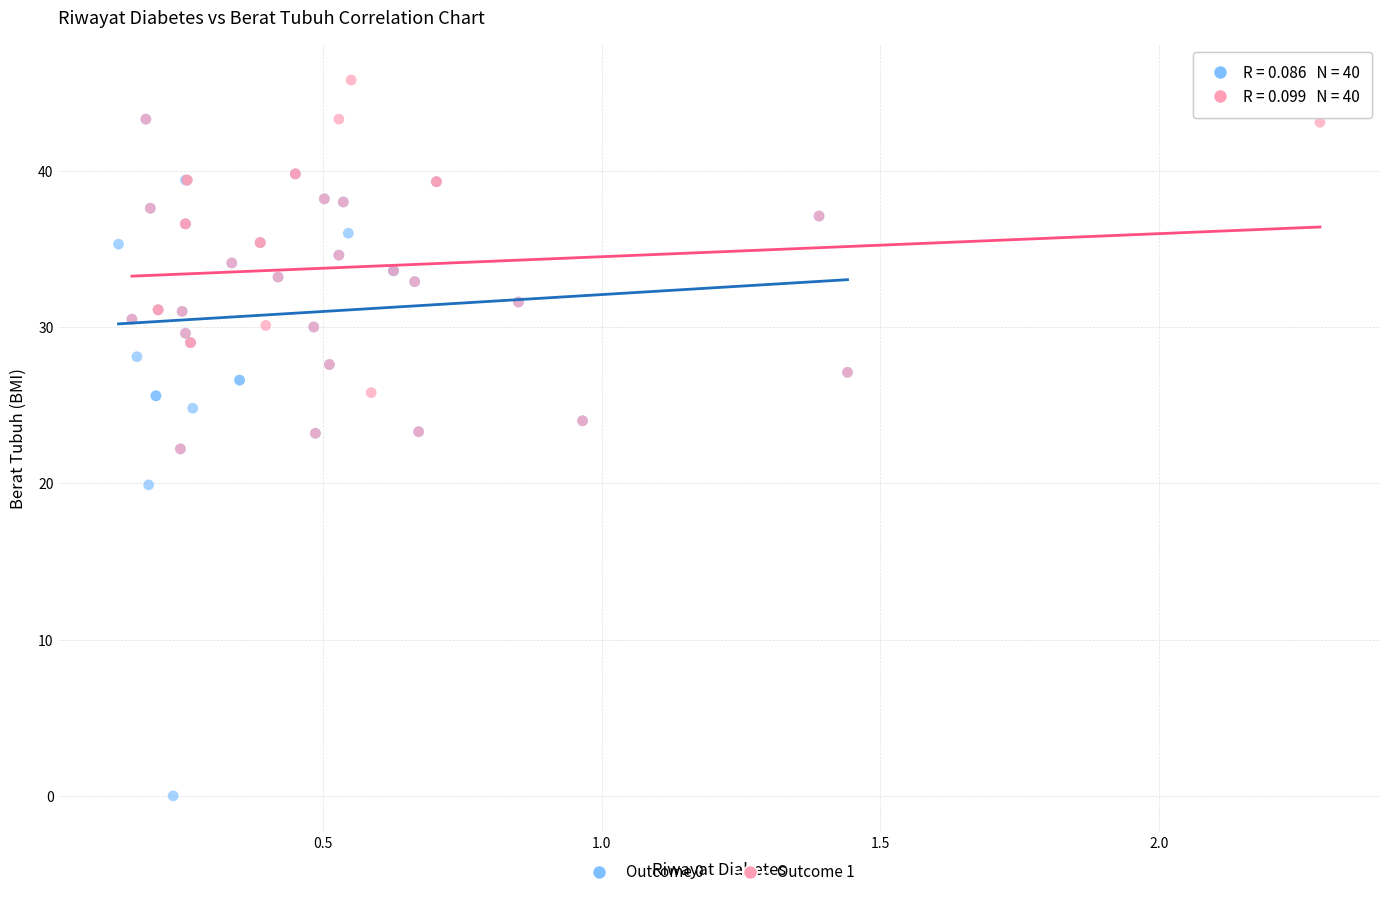

Which series contains the lowest Y value?

Outcome 0